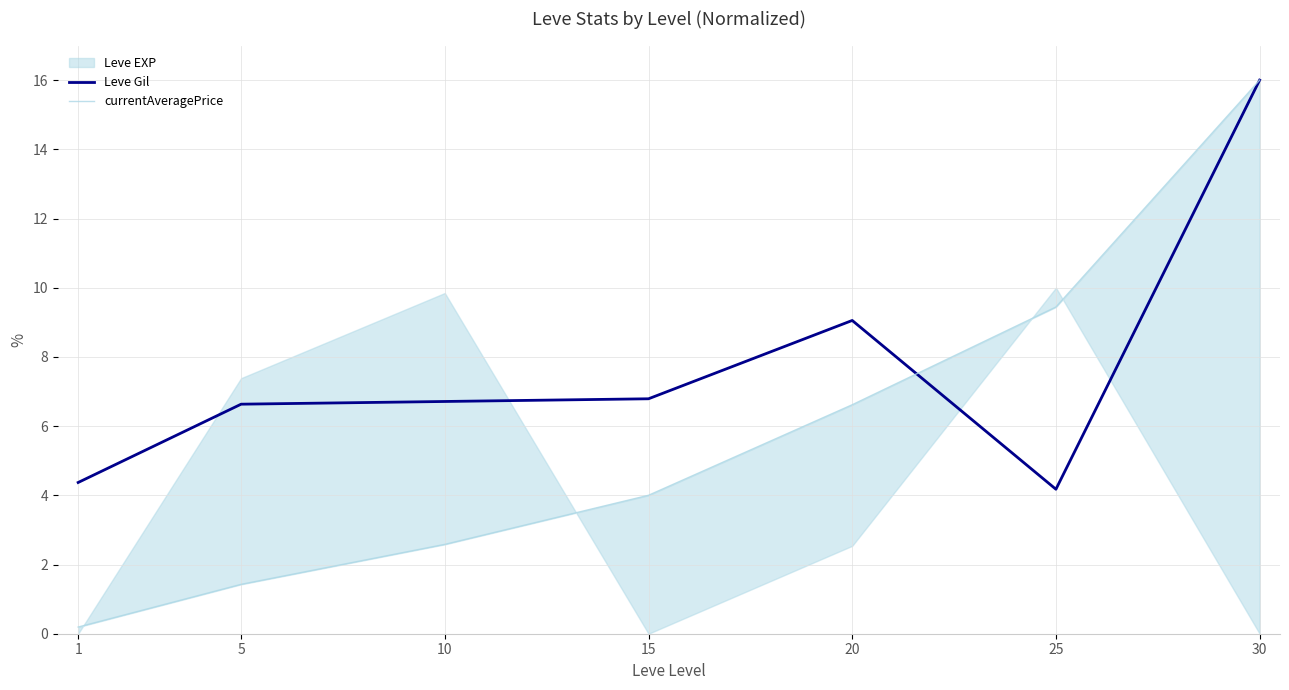

The Leve Gil series shows 9.4 at 15. True or false?

False